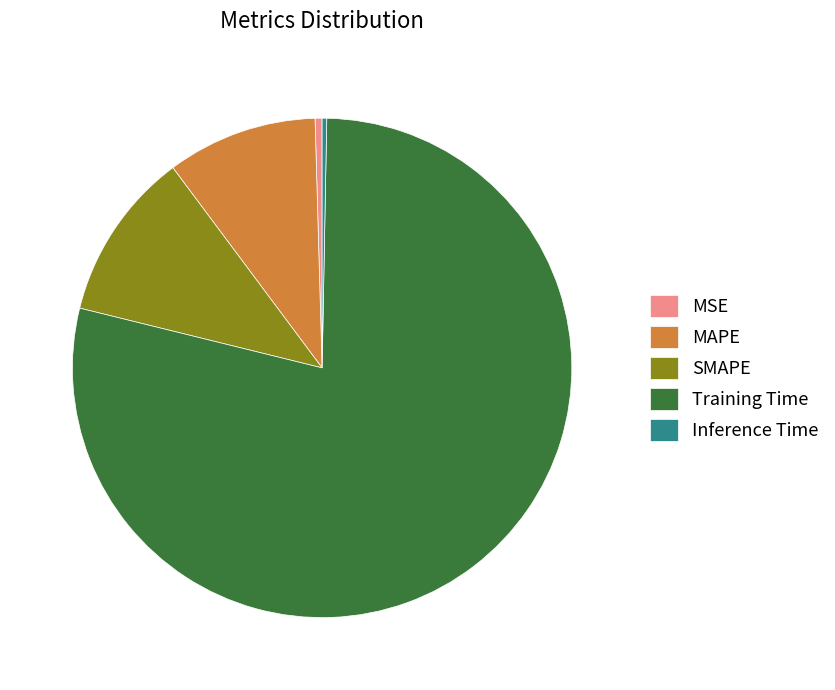

What is the largest slice in the pie chart?

Training Time